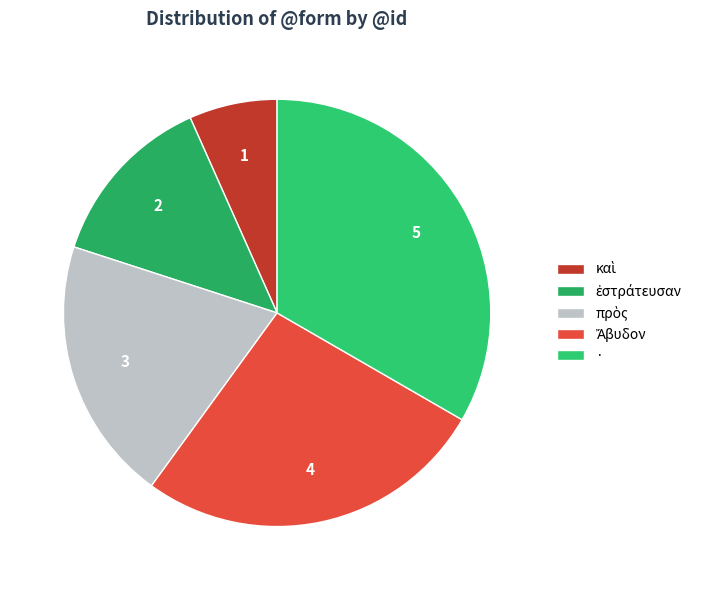

How many slices are in this pie chart?

5